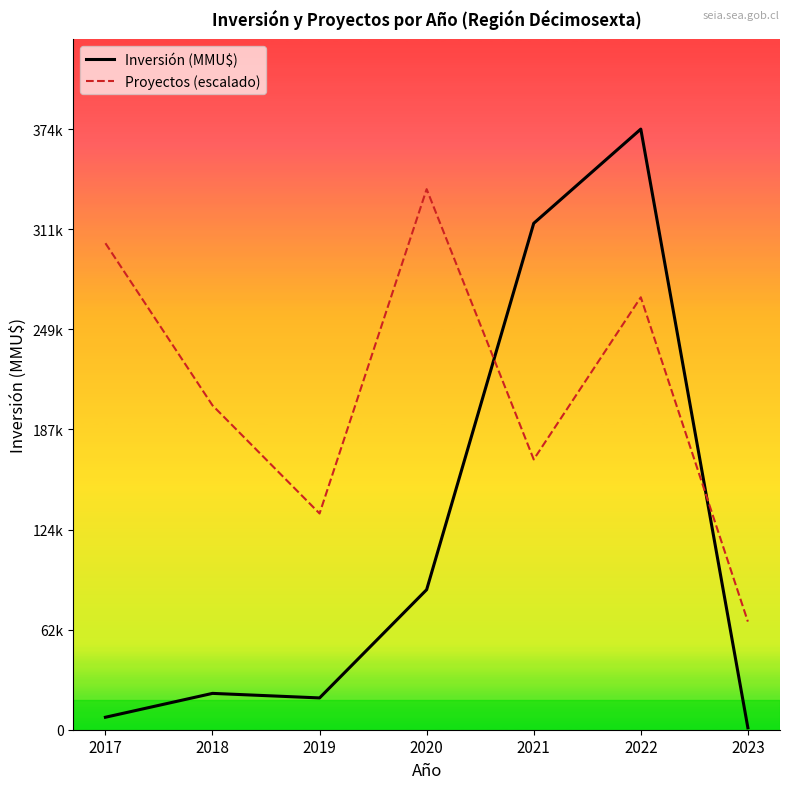

True or false: Inversión (MMU$) has a value of 19815 at 2019.

True